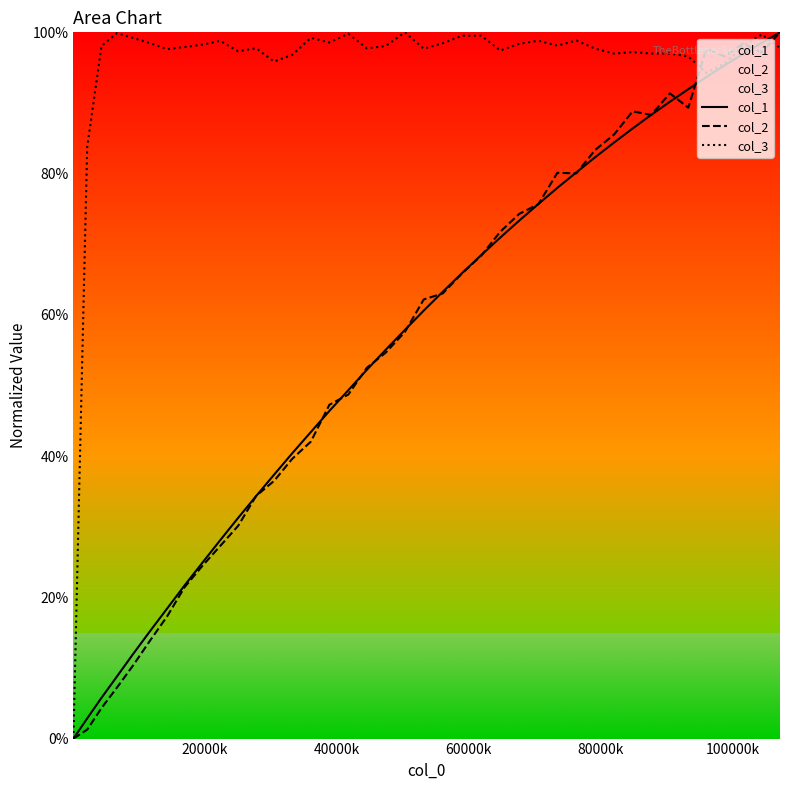

What is the maximum value shown in the chart?

100.0